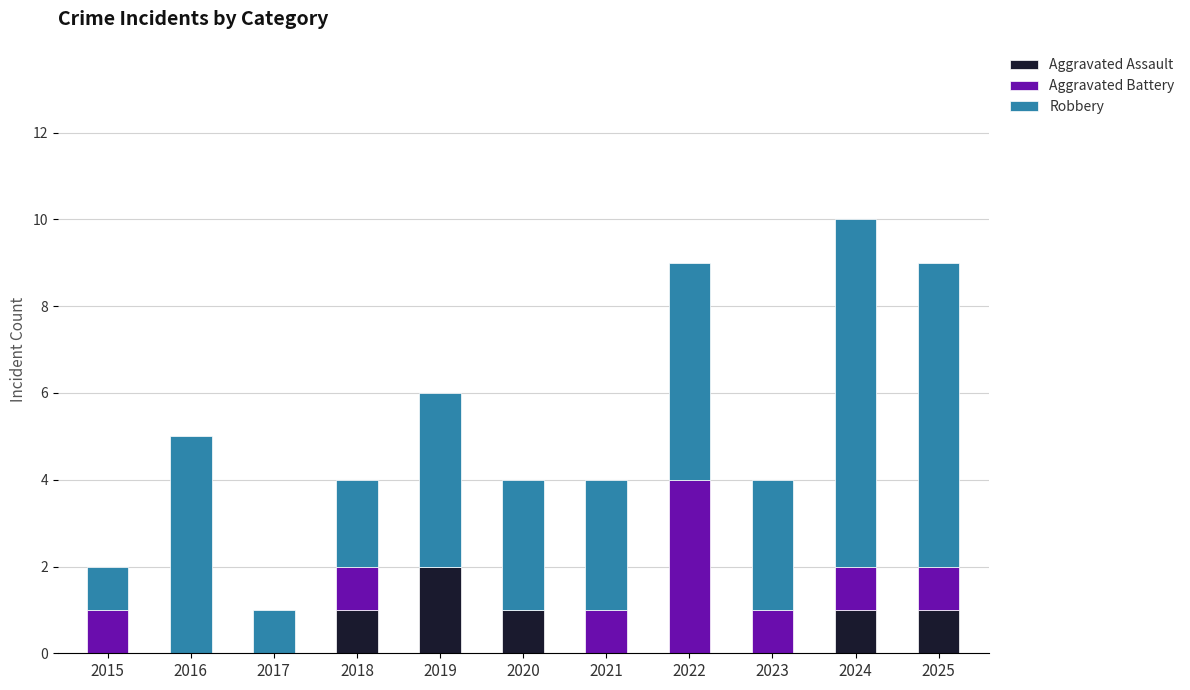

What is the total value across all series at 2023?

4